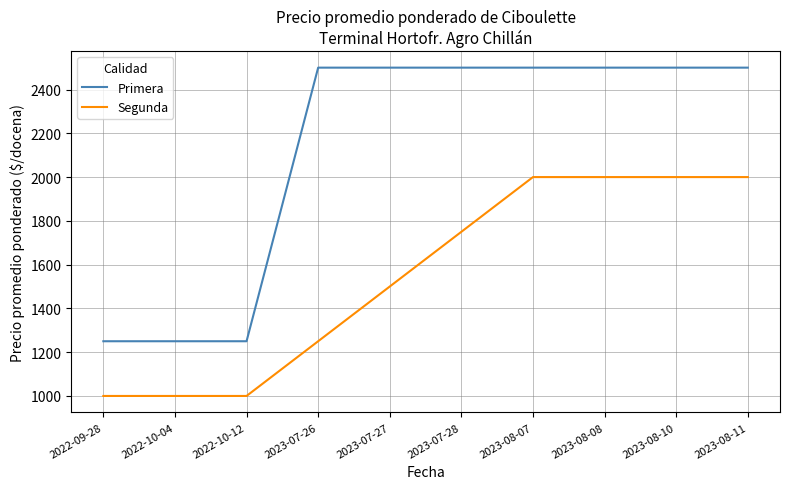

Is it true that Primera equals 2500 at 2023-08-11?

True